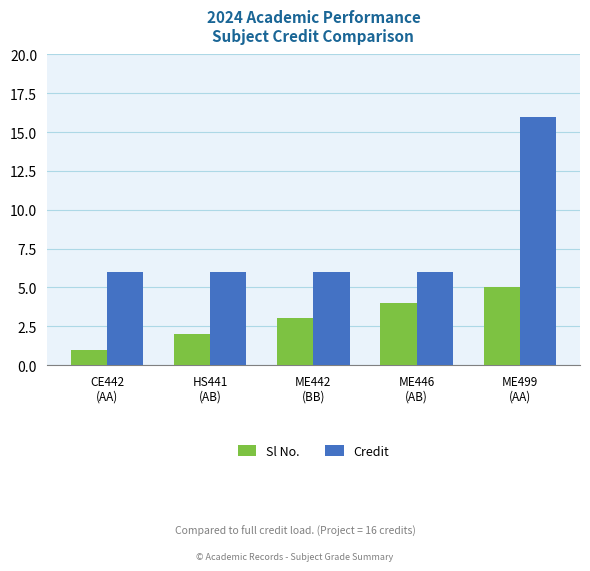

True or false: Credit has a value of 3 at HS441
(AB).

False